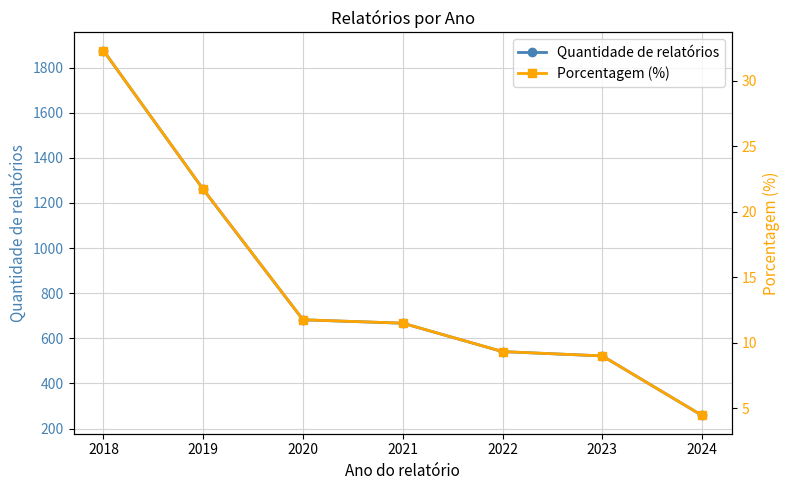

Reading left to right, transcribe all the data shown in this chart.

Quantidade de relatórios: 1875.0	1260.0	682.0	667.0	541.0	522.0	258.0
Porcentagem (%): 32.3	21.7	11.8	11.5	9.3	9.0	4.4